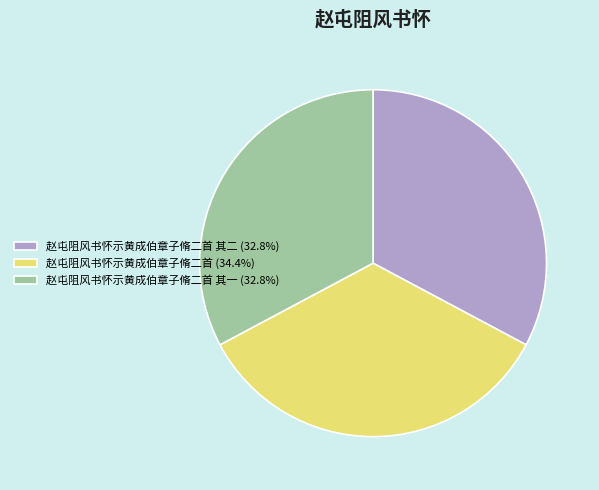

Approximately how many times larger is the value at 赵屯阻风书怀示黄成伯章子脩二首 其一 (32.8%) compared to 赵屯阻风书怀示黄成伯章子脩二首 其二 (32.8%)?

1.0